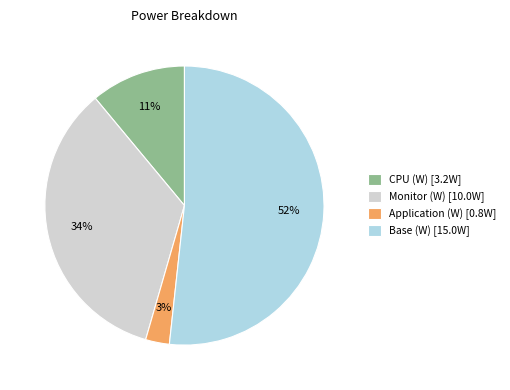

Is it true that Application (W) is 3% of the pie?

True